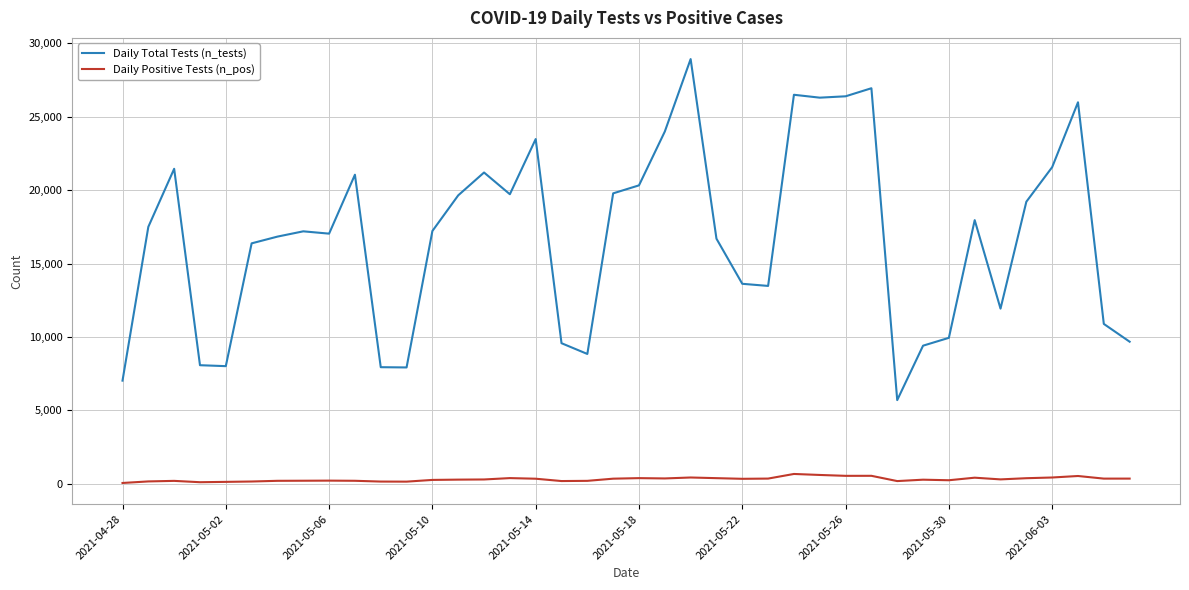

What is the highest value of the Daily Total Tests (n_tests) series?

28929